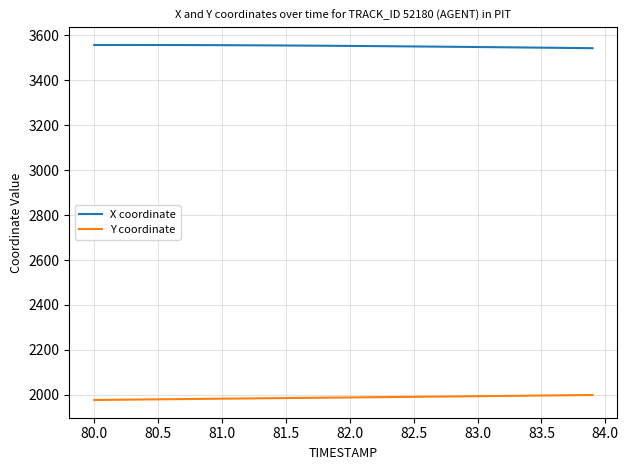

Which series has the largest total across all categories?

X coordinate